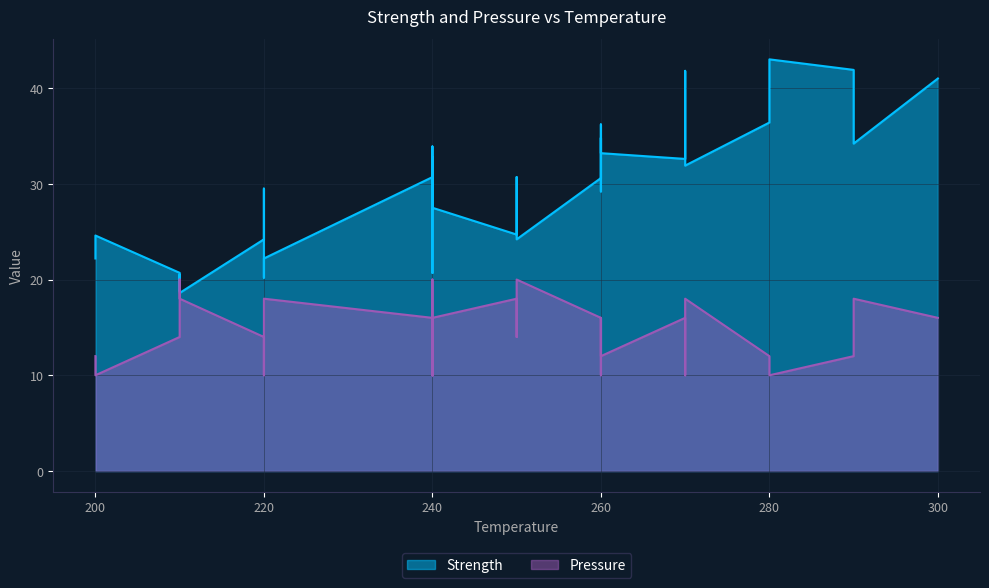

How many categories are shown in the chart?

38